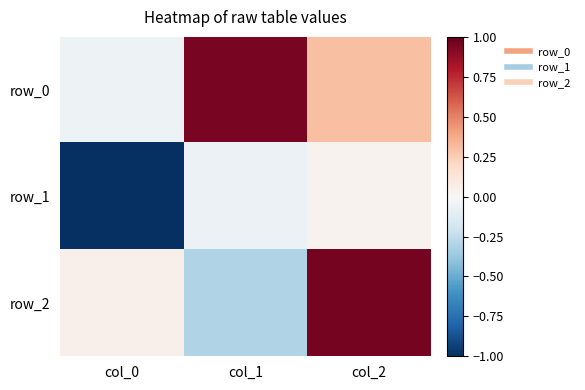

At col_0, list the series in order from smallest to largest.

row_1, row_0, row_2